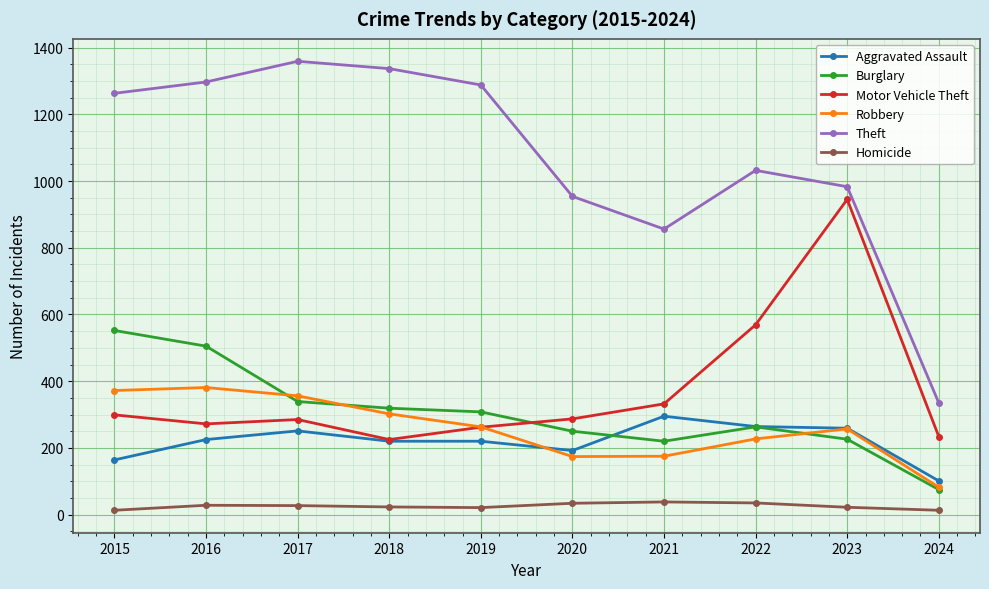

Which series has the largest total across all categories?

Theft